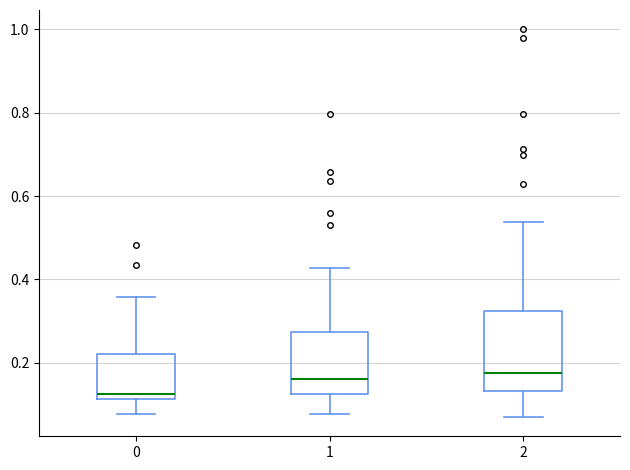

Where does the lower whisker of the box at x = 2 end on the y-axis? The values are not printed on the chart, so give them approximately, as read against the axis.

0.06